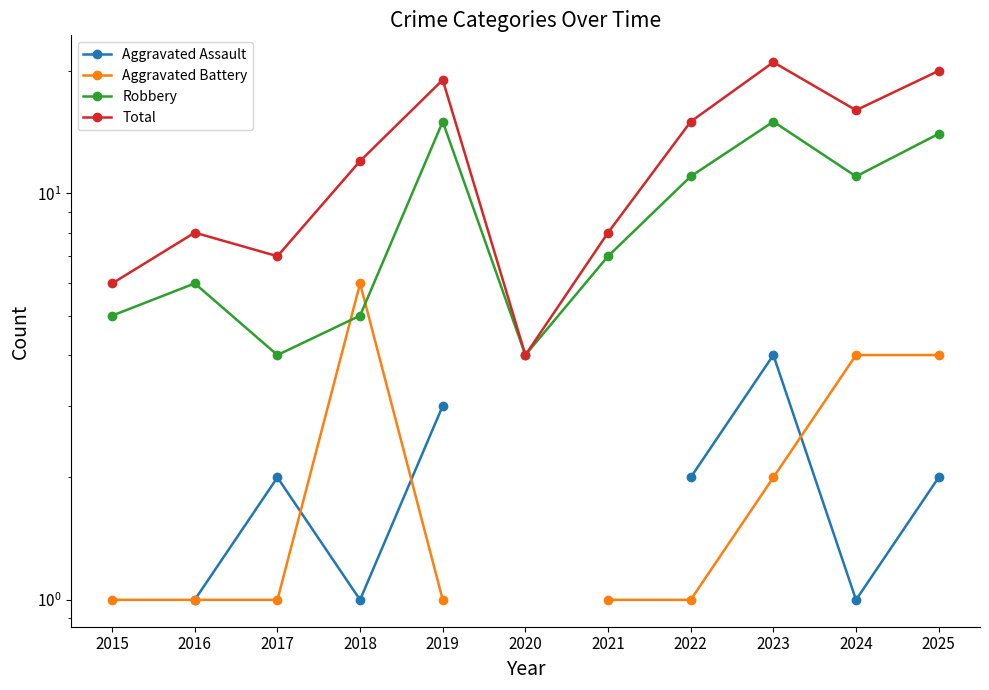

Is this an area chart (filled region under the line)?

No